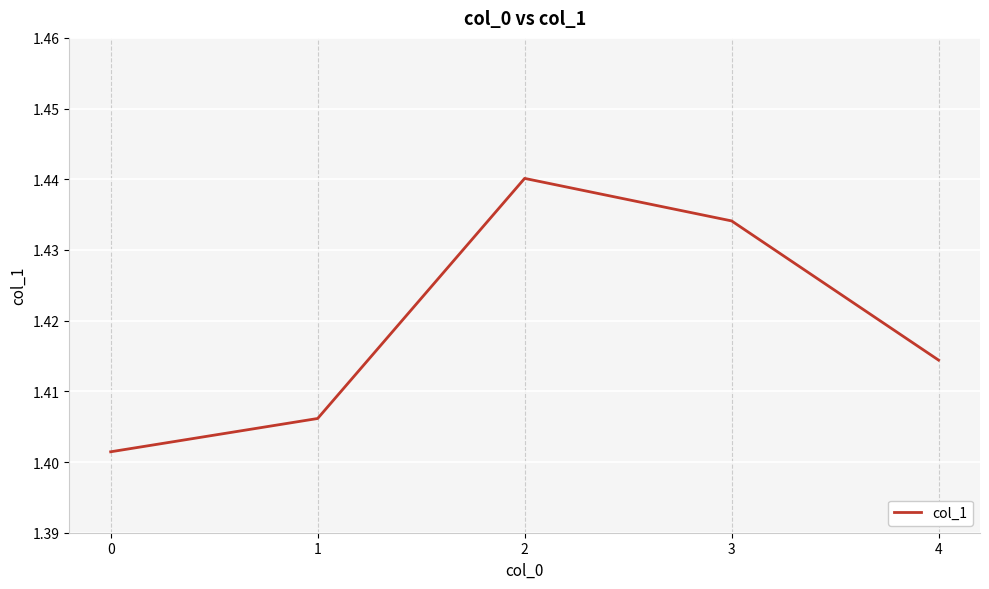

How many interior local peaks (higher than both neighbors) does the data have?

1